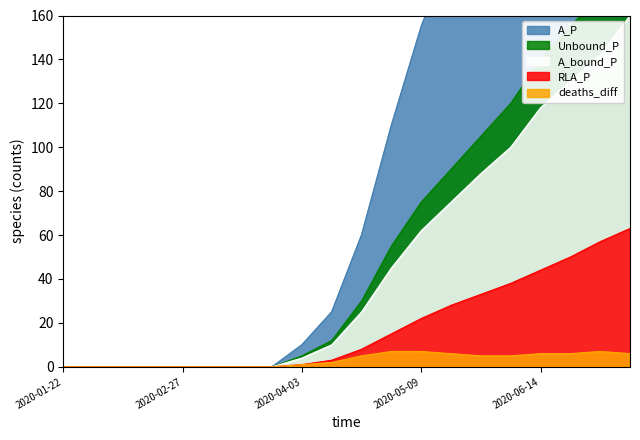

True or false: deaths and deaths_diff cross at least once.

False